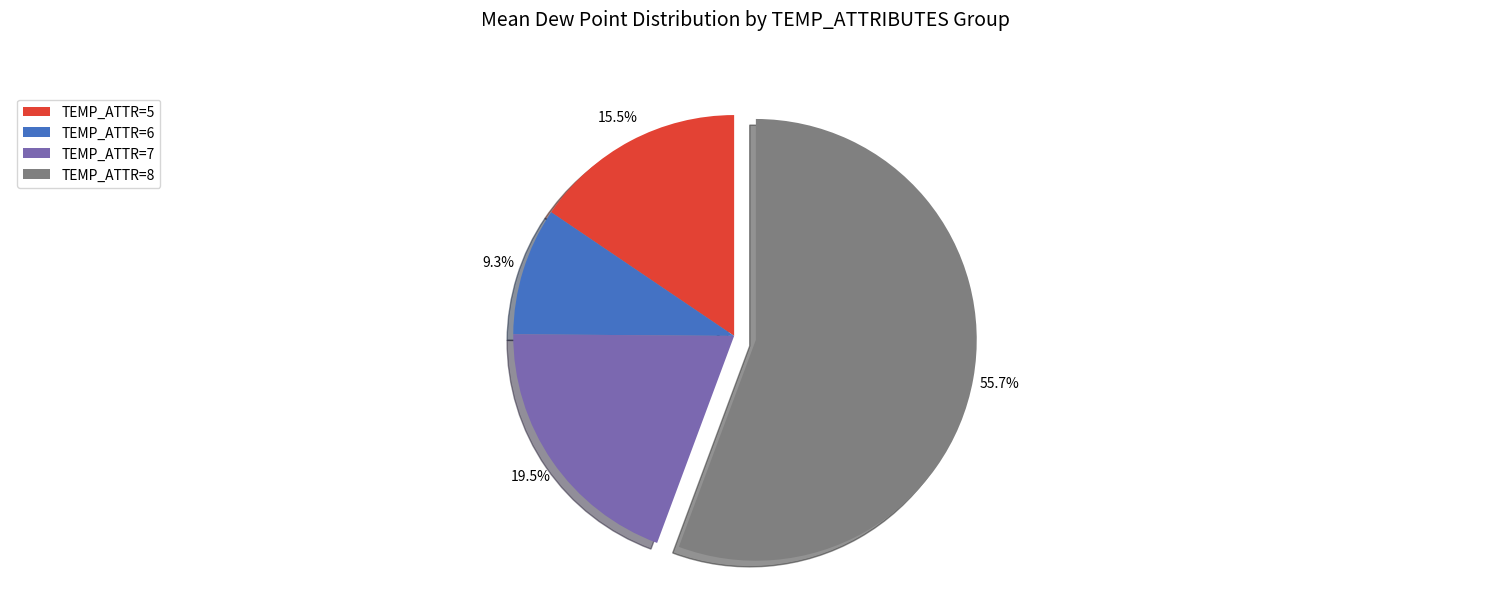

Approximately how many times larger is the value at TEMP_ATTR=5 compared to TEMP_ATTR=7?

0.8